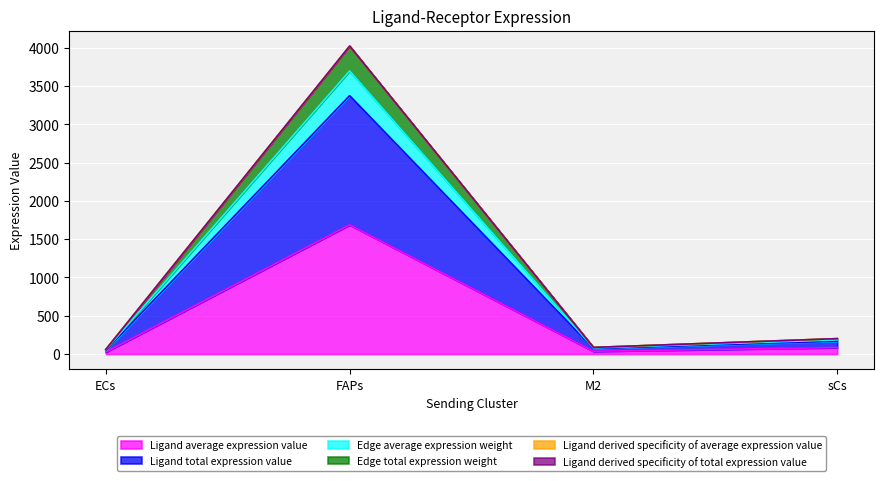

Which label corresponds to the smallest value in the chart?

ECs